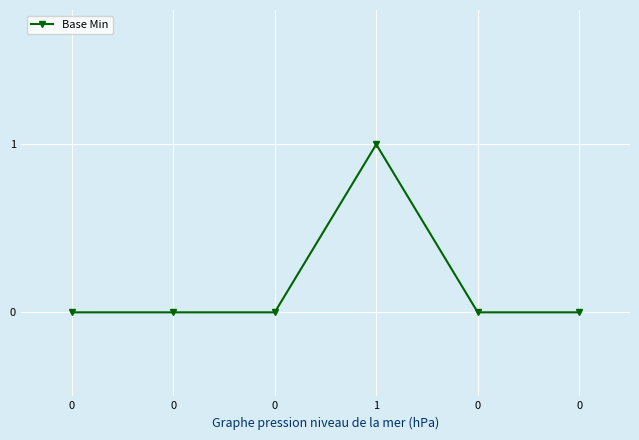

How many series are shown in this chart?

1